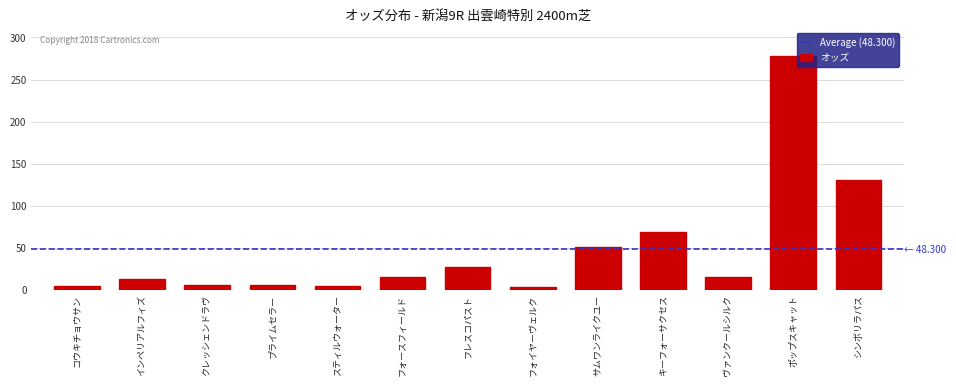

What is the difference between the maximum and minimum values?

273.8